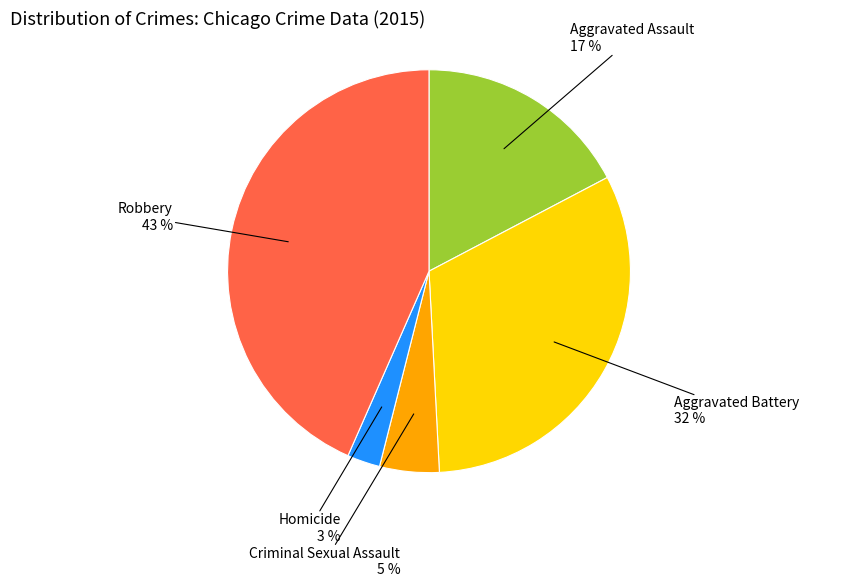

To the nearest percent, what is the average slice percentage?

20%